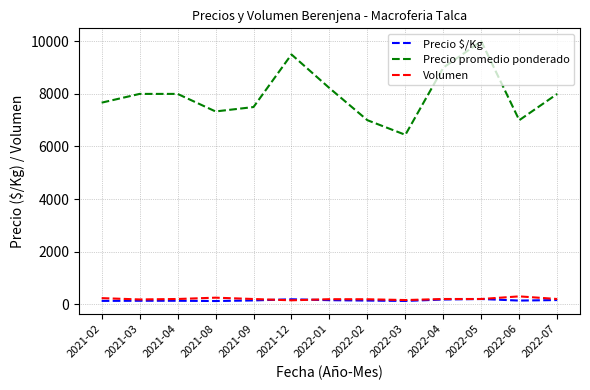

In Precio promedio ponderado, how many points are lower than both neighbors (excluding endpoints)?

3